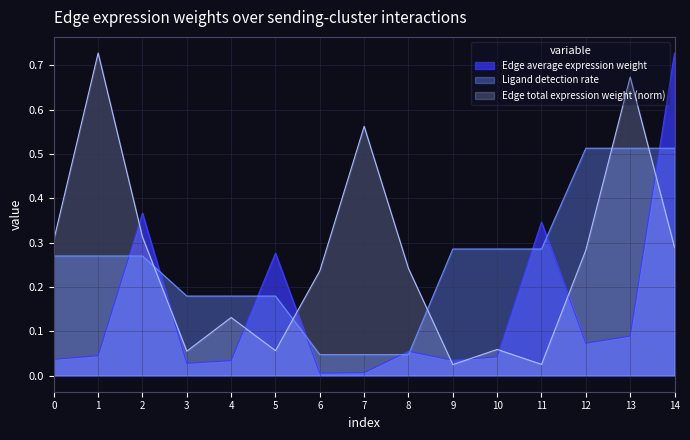

How many interior local valleys does the Edge average expression weight series have?

4